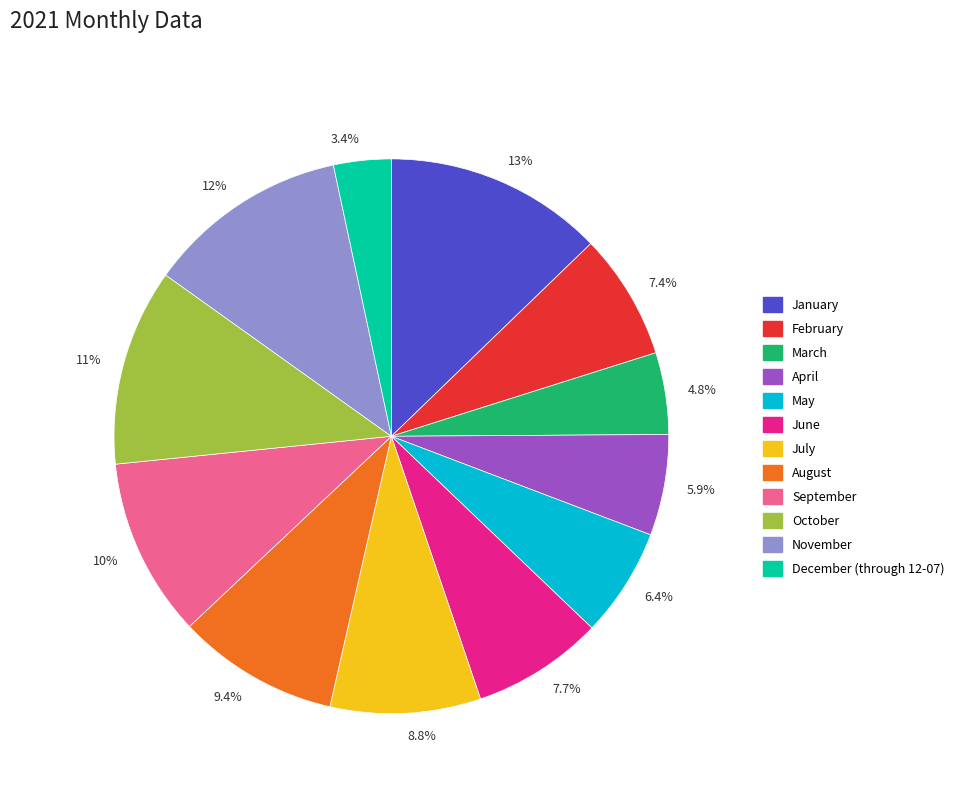

What percentage is the May slice, to the nearest percent?

6%